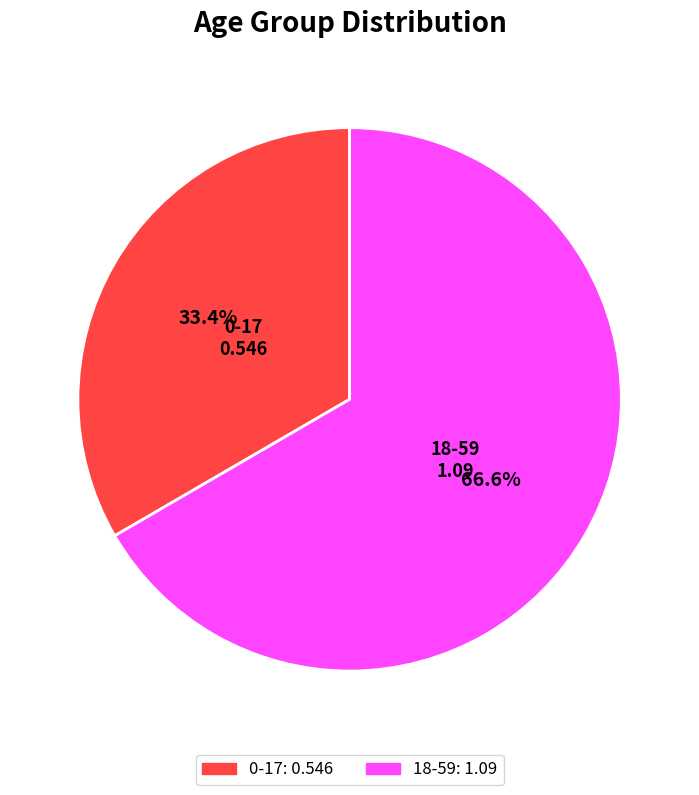

Which slice represents more than half of the pie?

18-59